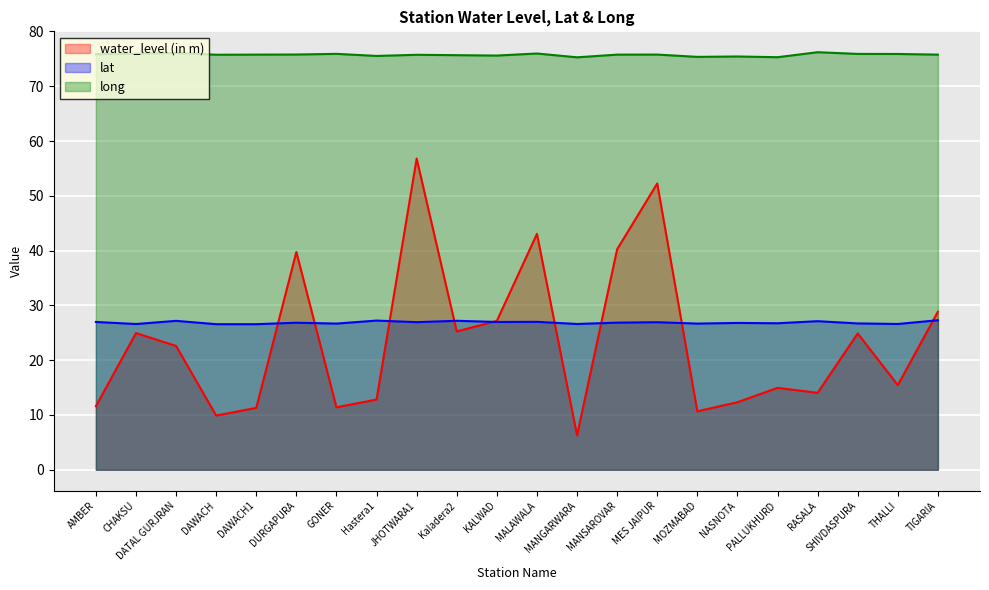

Is the value of long at NASNOTA greater than the value of lat at MANGARWARA?

Yes